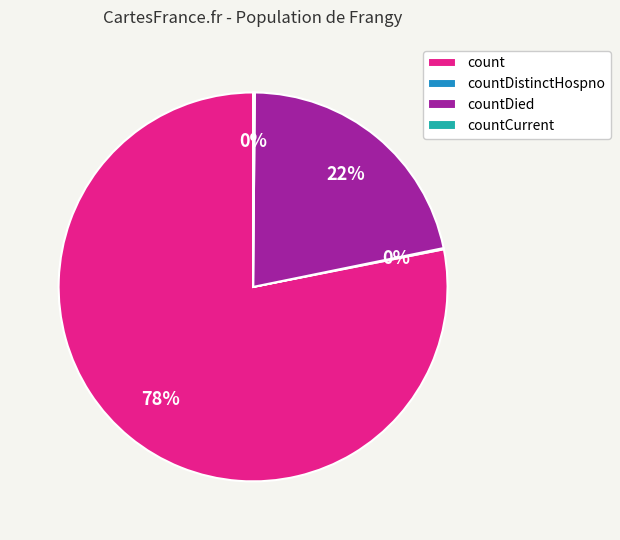

Which has a higher value, countDied or count?

count